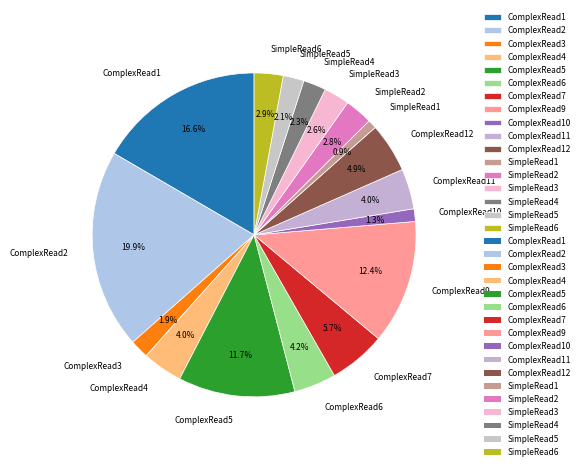

Which slice is the largest?

ComplexRead2